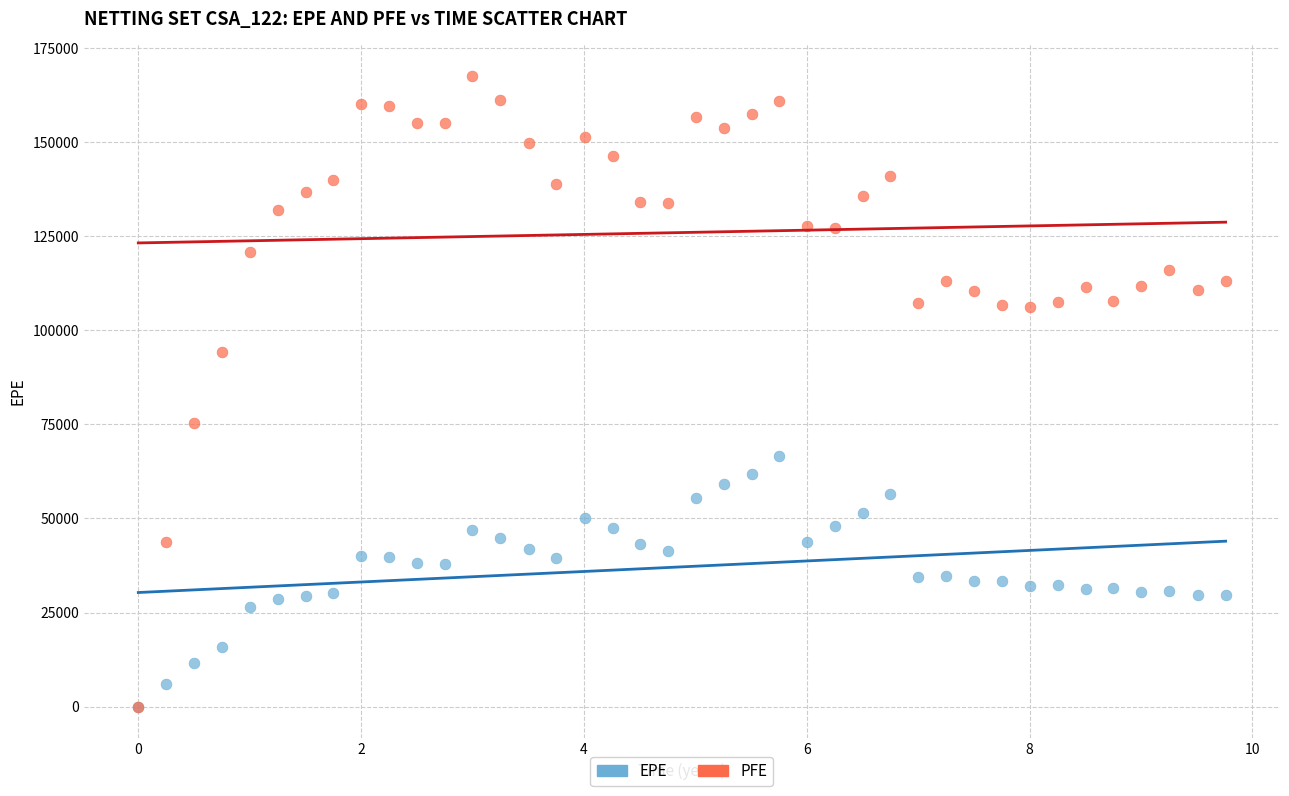

Across all series, what Y value is closest to 83827?

75277.6